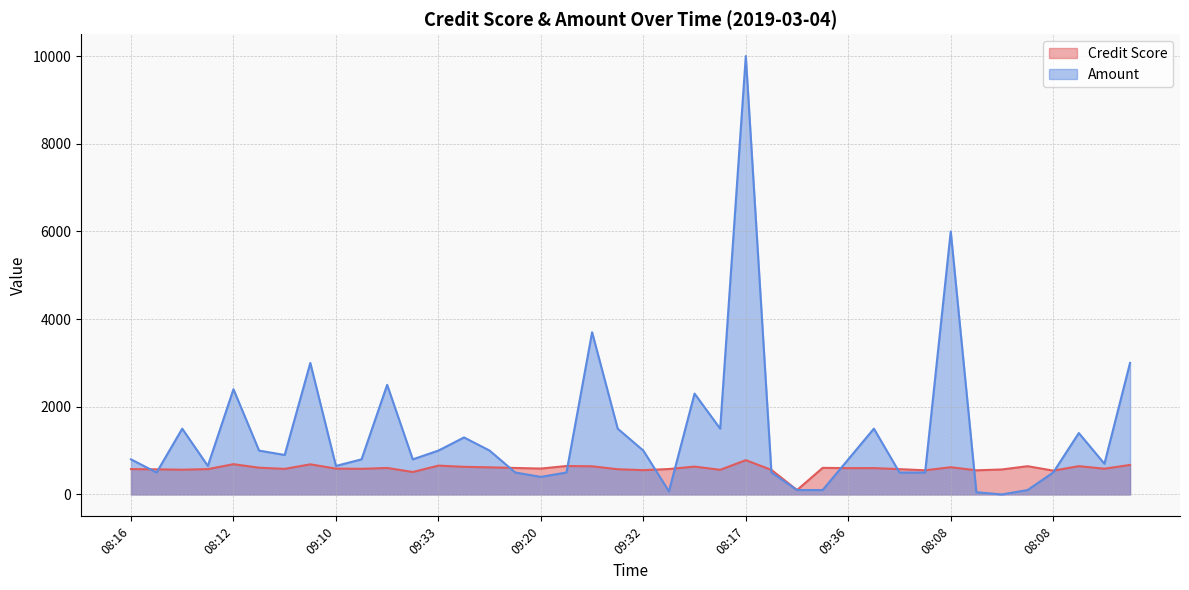

At which category does Amount reach its first local valley?

09:28